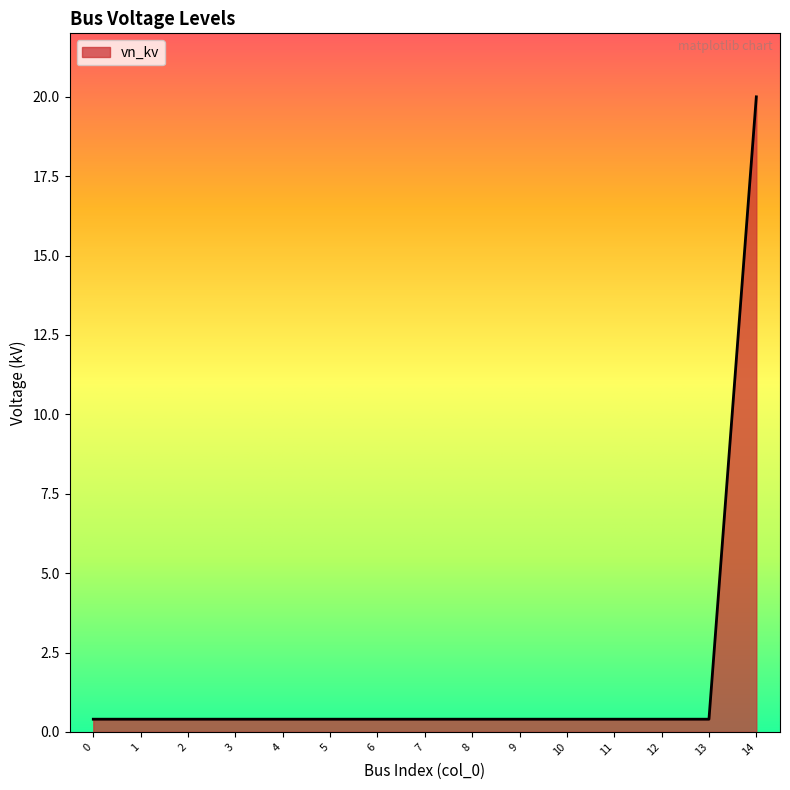

Reading left to right, list all the values displayed in this chart.

0.4	0.4	0.4	0.4	0.4	0.4	0.4	0.4	0.4	0.4	0.4	0.4	0.4	0.4	20.0